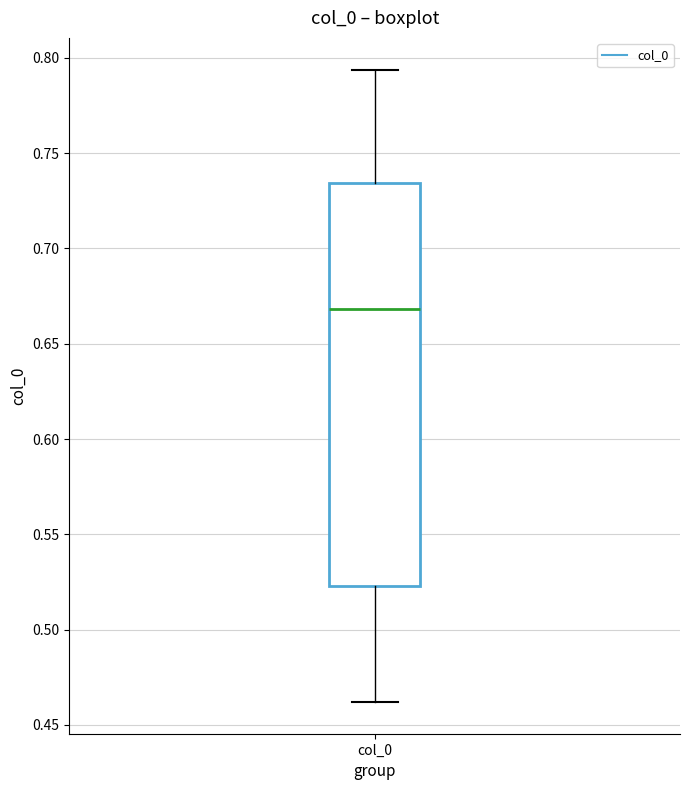

Transcribe this box plot: give where the median line is, the range the box spans, and where the two whiskers end, as read against the y-axis. The values are not printed on the chart, so give them approximately, as read against the axis.

median 0.670, box 0.525 to 0.735, whiskers 0.460 to 0.795